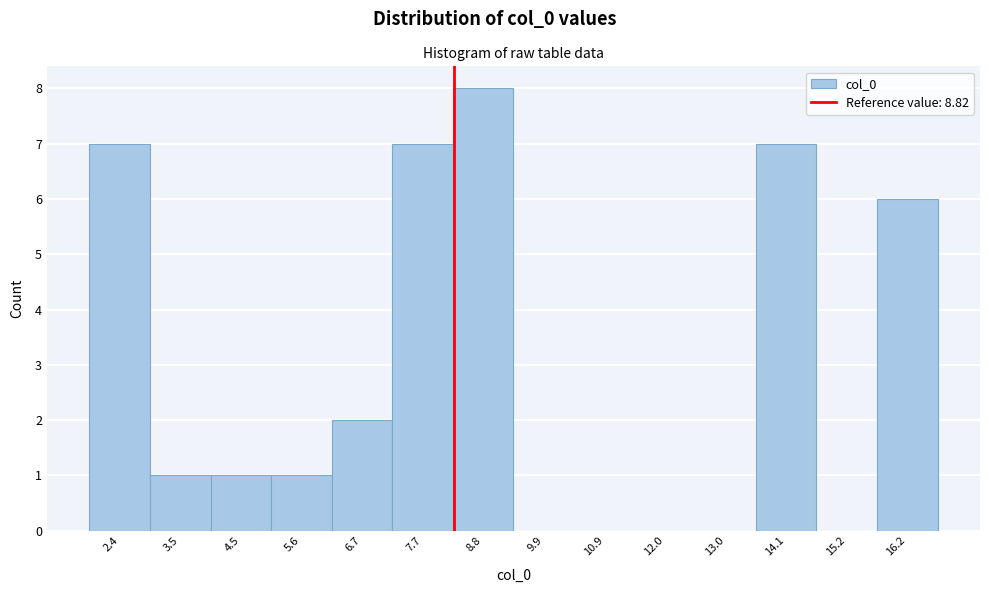

Reading right to left, extract all data points from this chart.

16.2=6	15.2=0	14.1=7	13.0=0	12.0=0	10.9=0	9.9=0	8.8=8	7.7=7	6.7=2	5.6=1	4.5=1	3.5=1	2.4=7